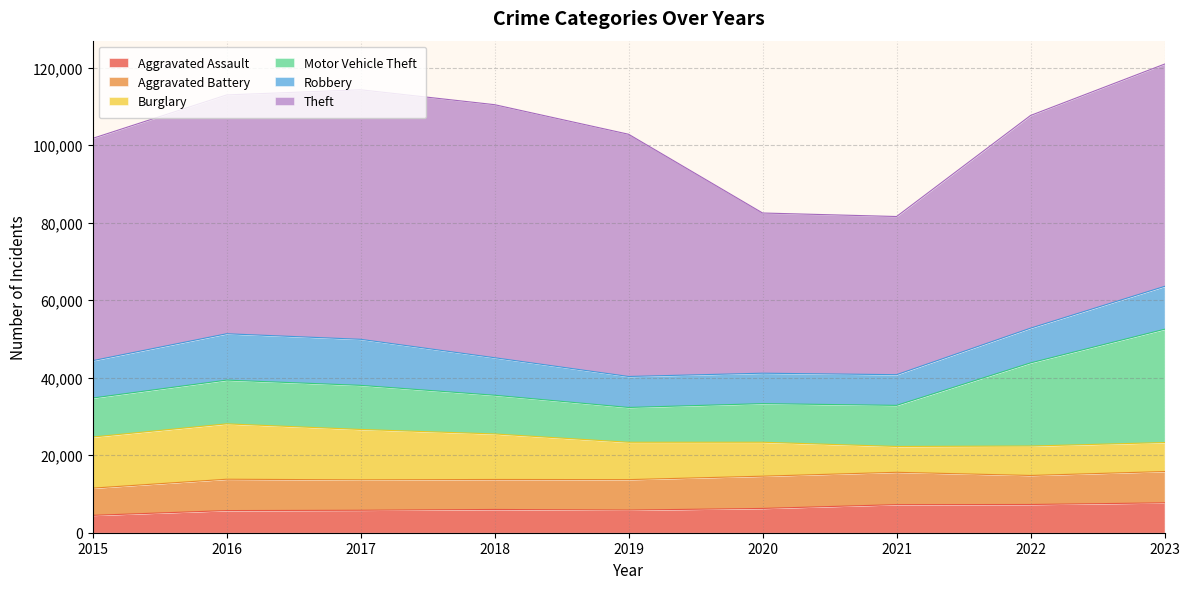

What are all the series names shown in the legend?

Aggravated Assault, Aggravated Battery, Burglary, Motor Vehicle Theft, Robbery, Theft